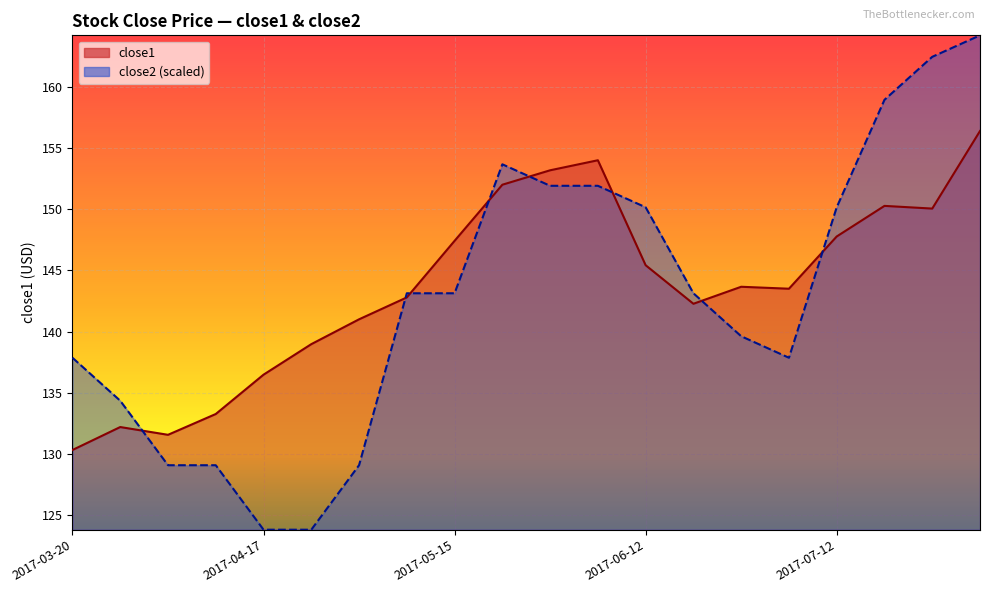

Between 2017-05-22 and 2017-06-20, which series saw the biggest shift?

close2